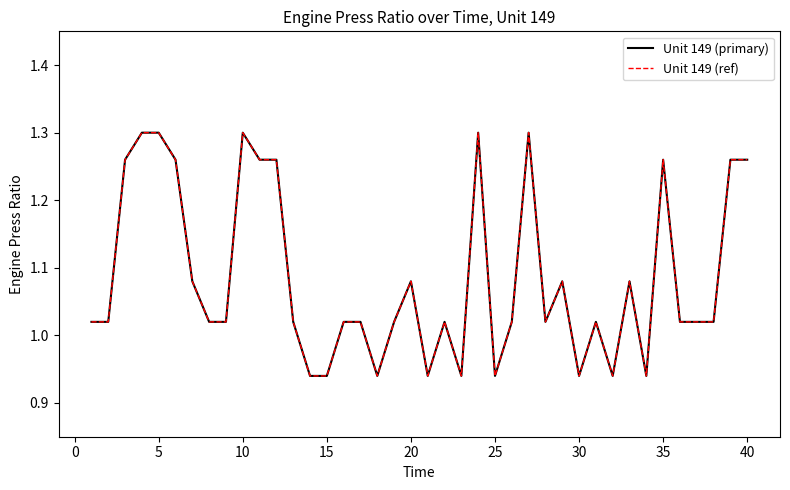

True or false: Unit 149 (primary) and Unit 149 (ref) cross at least once.

False